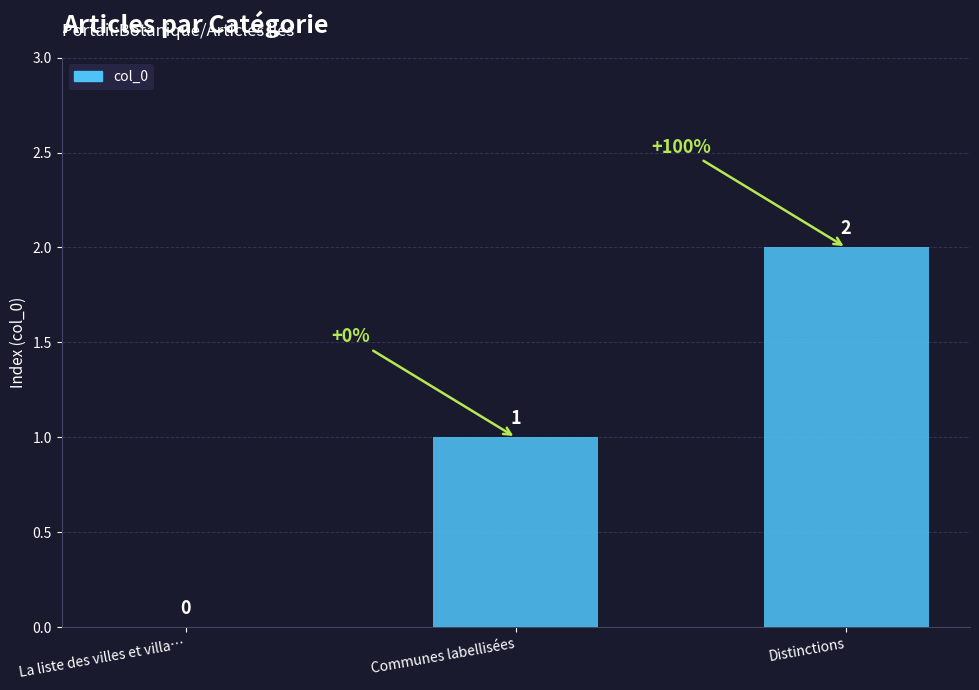

Are the bars grouped side by side (vs. stacked)?

No